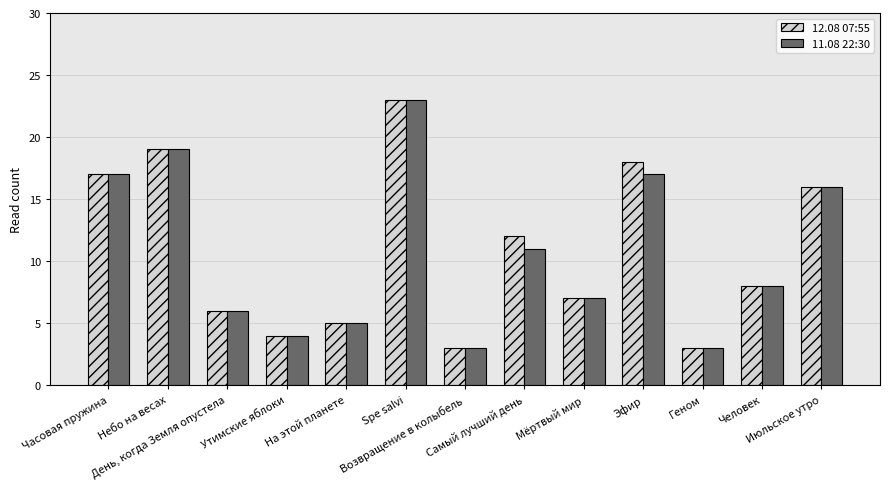

Where is 11.08 22:30 nearest to the value 13?

Самый лучший день